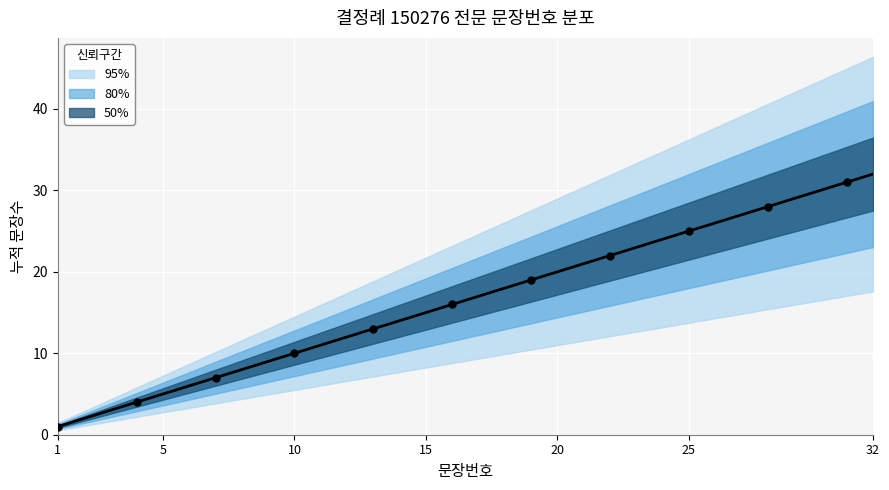

What is the change in value from 14 to 19?

+5